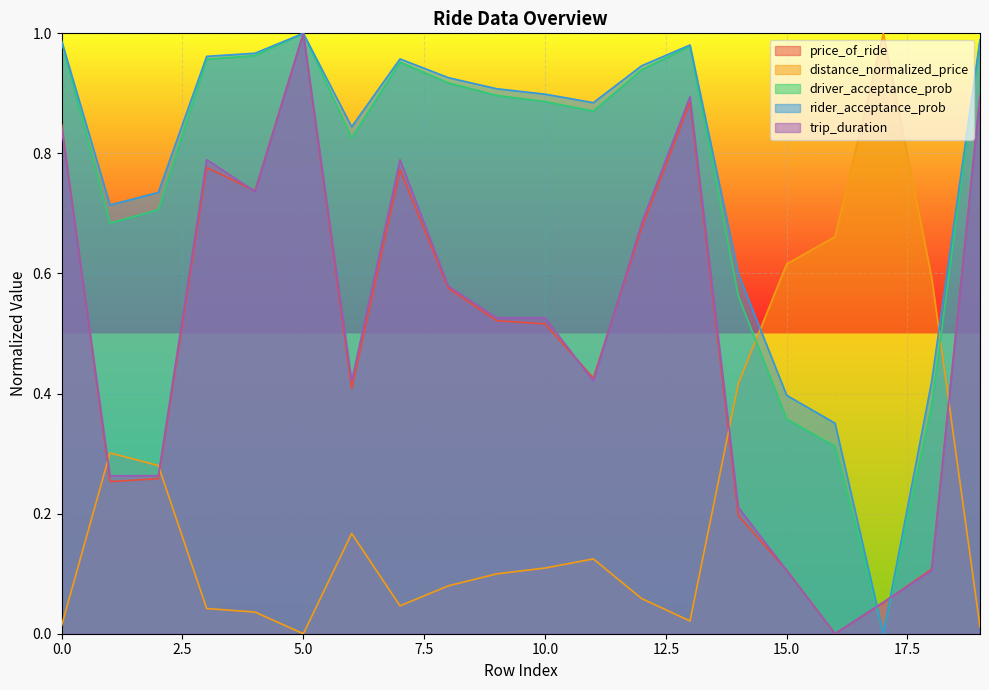

How many interior local peaks does the trip_duration series have?

4